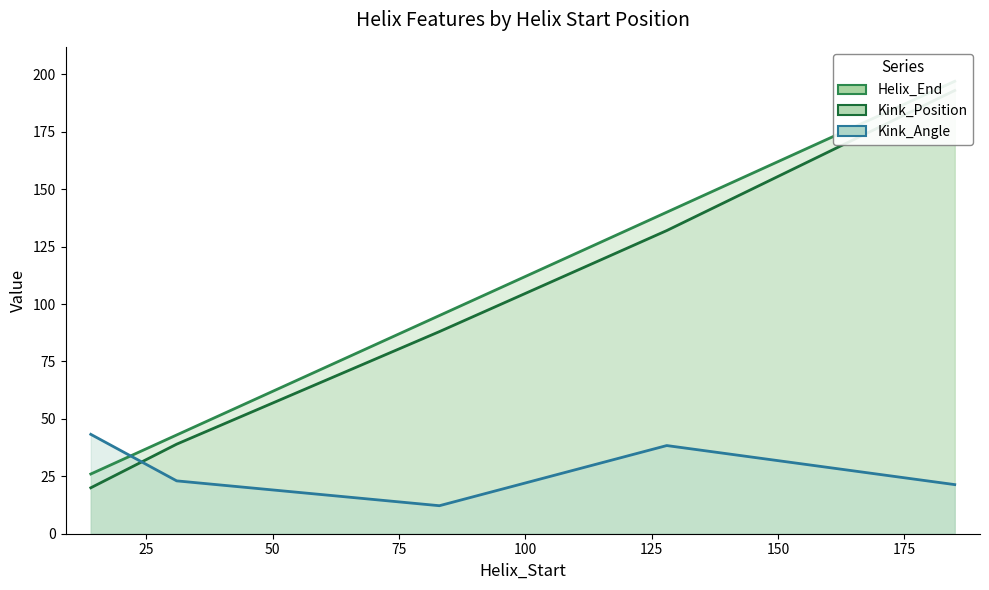

What is the sum of all Helix_End values?

501.0